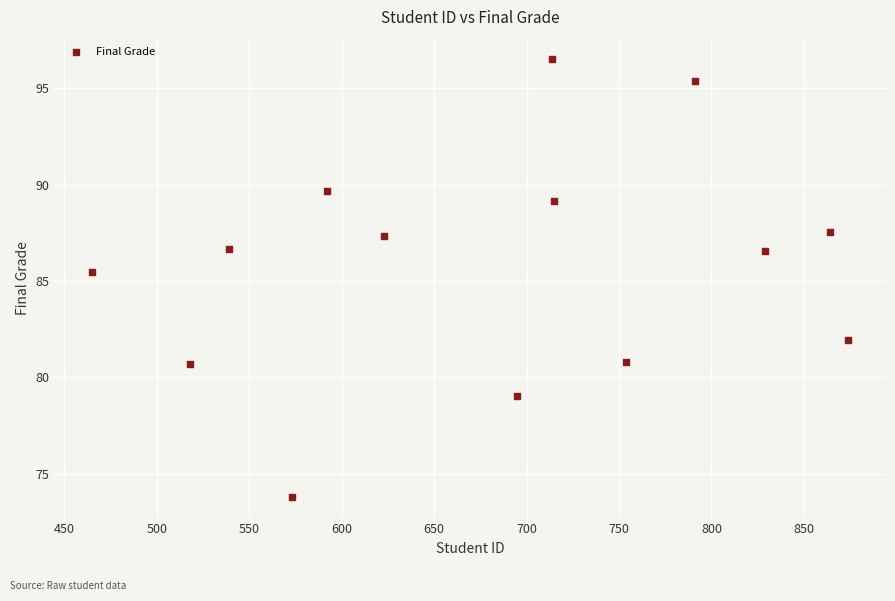

What Y value in the scatter plot is closest to 85?

85.5